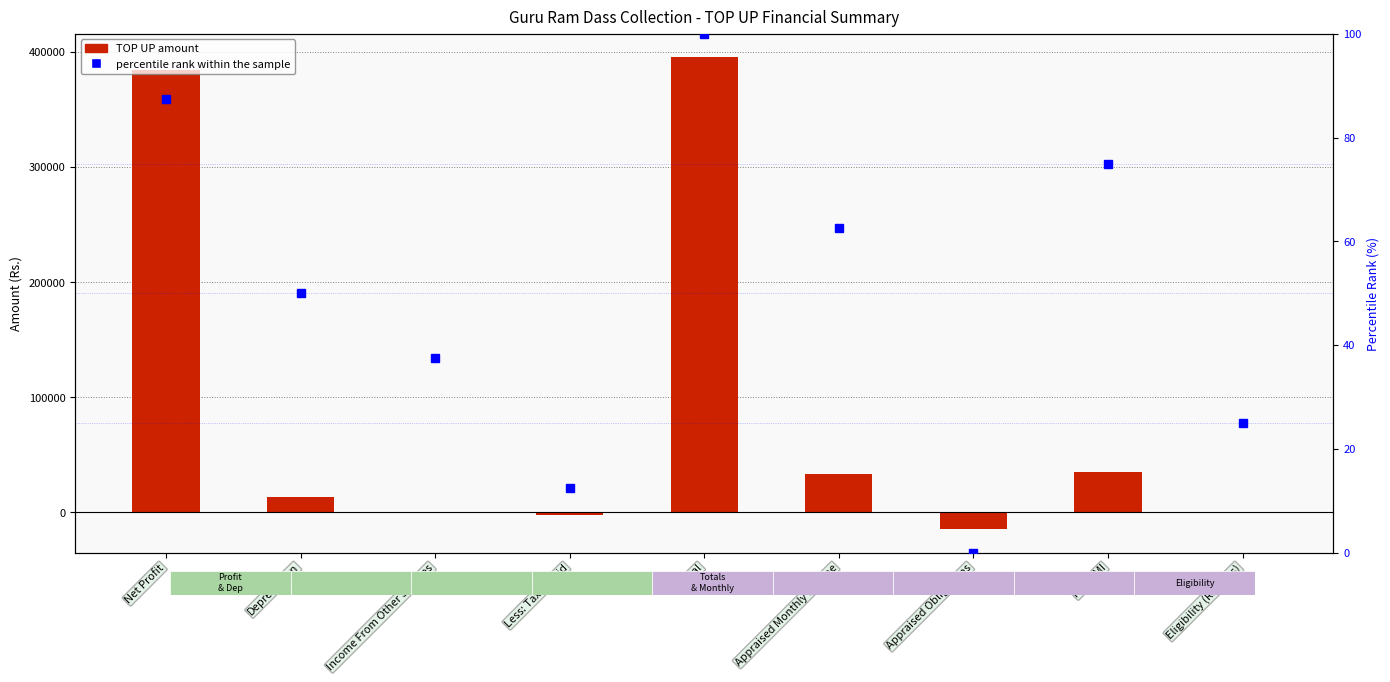

Reading left to right, what are all the values shown in this chart?

TOP UP: Net Profit=384554.0	Depreciation=13210.2	Income From Other Sources=240.2	Less: Taxes Paid=-2649.5	Total=395355.0	Appraised Monthly Income=32946.2	Appraised Obligations=-14510.0	Max EMI=34909.4	Eligibility (Rs. Lacs)=32.5
percentile rank within the sample: Net Profit=87.5	Depreciation=50.0	Income From Other Sources=37.5	Less: Taxes Paid=12.5	Total=100.0	Appraised Monthly Income=62.5	Appraised Obligations=0.0	Max EMI=75.0	Eligibility (Rs. Lacs)=25.0